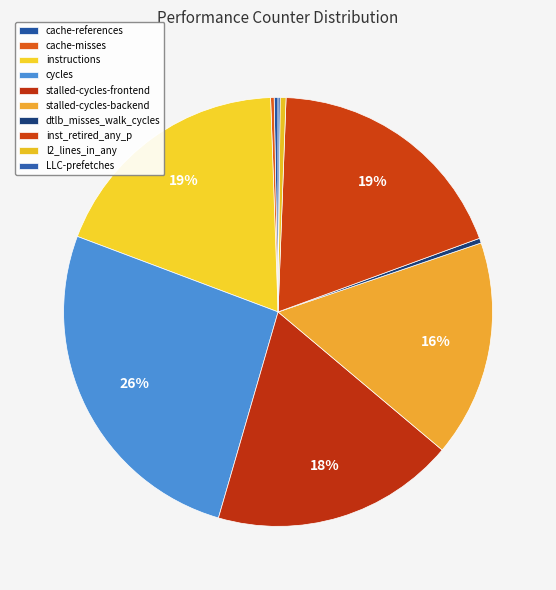

Which slice is the largest?

cycles